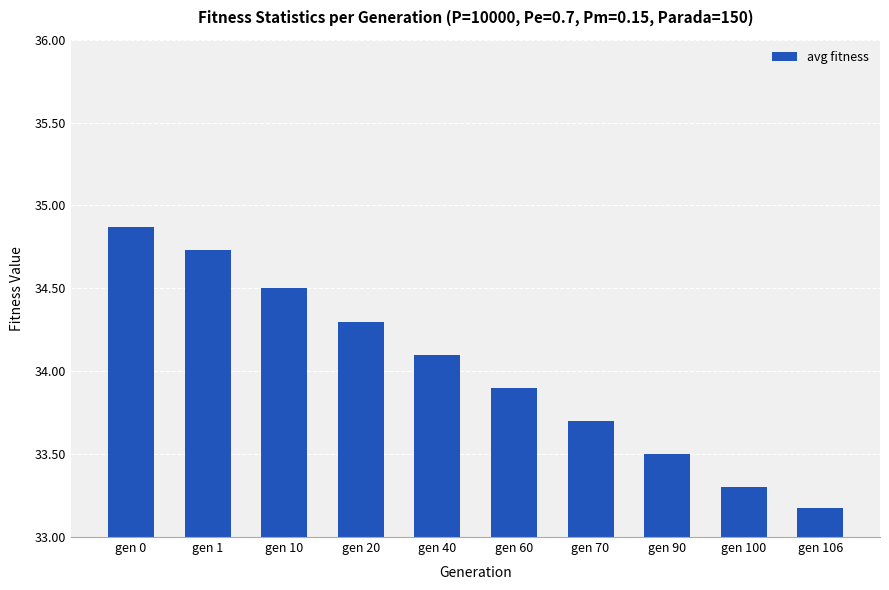

The chart shows a value of 55.1 at gen 90. True or false?

False